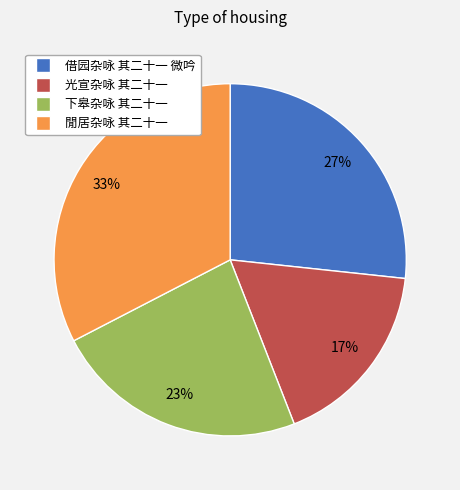

Combined, do 光宣杂咏 其二十一 and 借园杂咏 其二十一 微吟 account for over 50%?

No